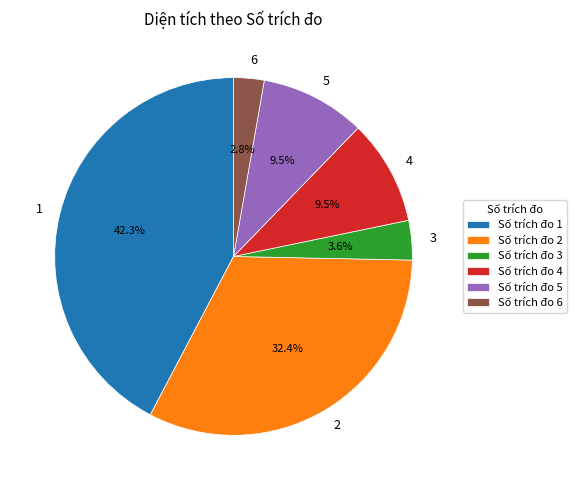

How many segments does this pie chart have?

6